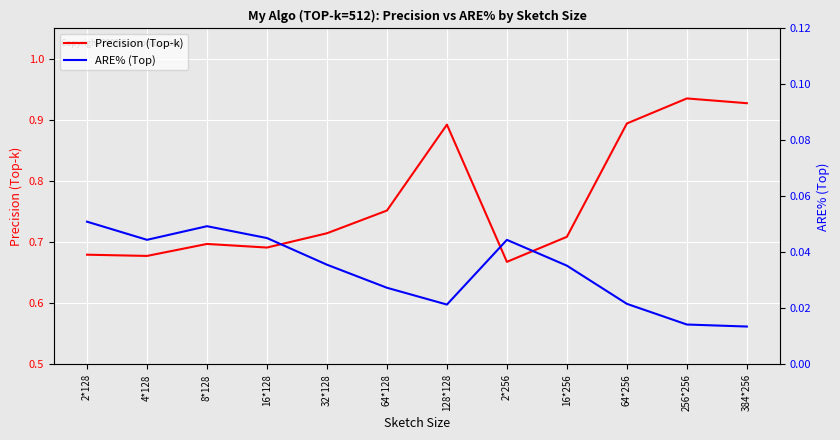

In Precision (Top-k), how many points are lower than both neighbors (excluding endpoints)?

3